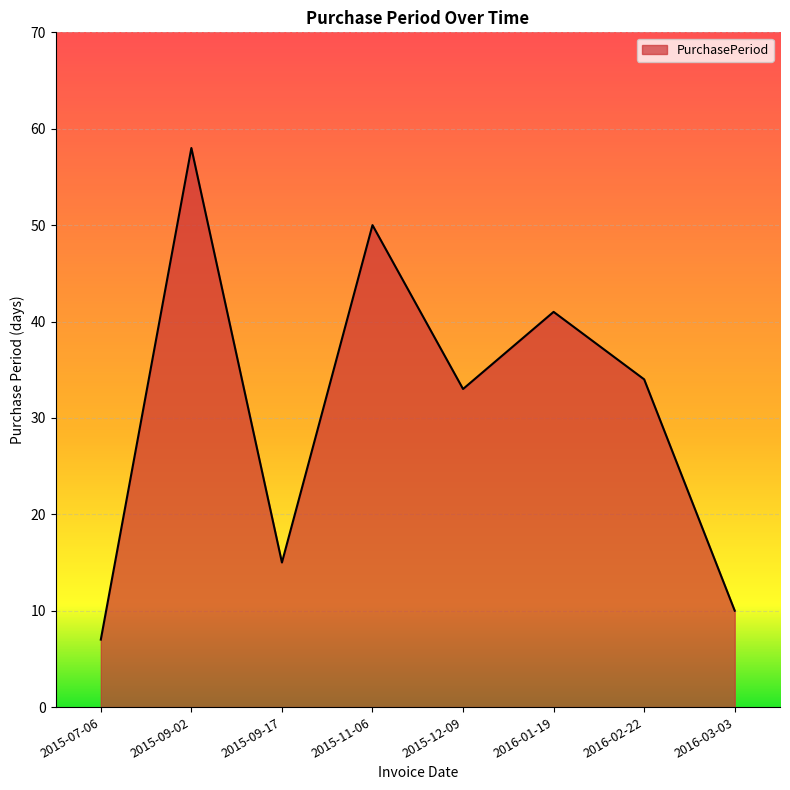

Where is the first local minimum?

2015-09-17